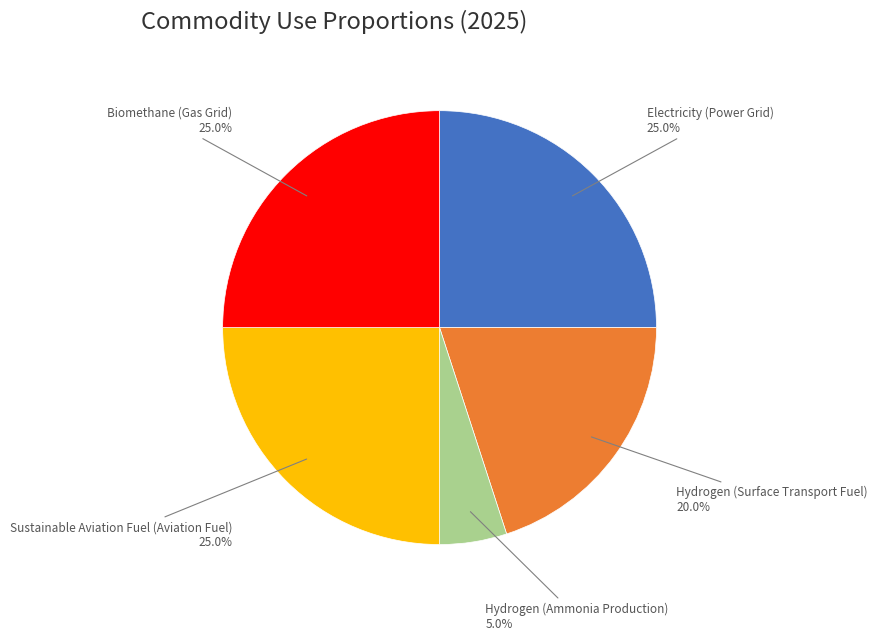

Does any single category account for the majority?

No